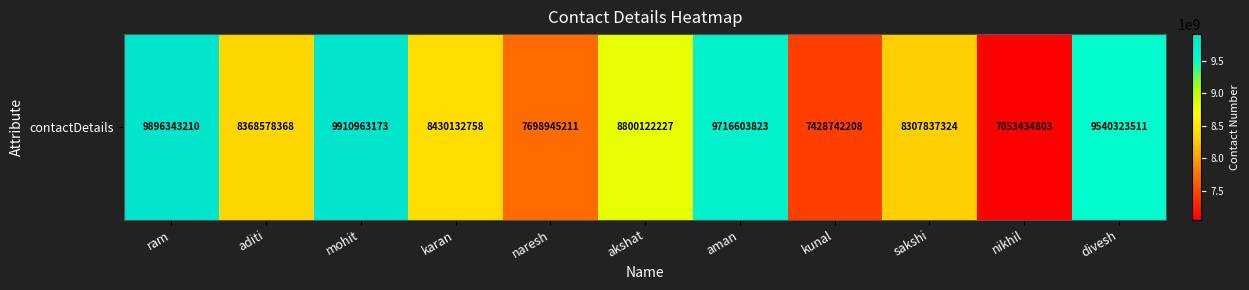

Which has a higher value, naresh or karan?

karan